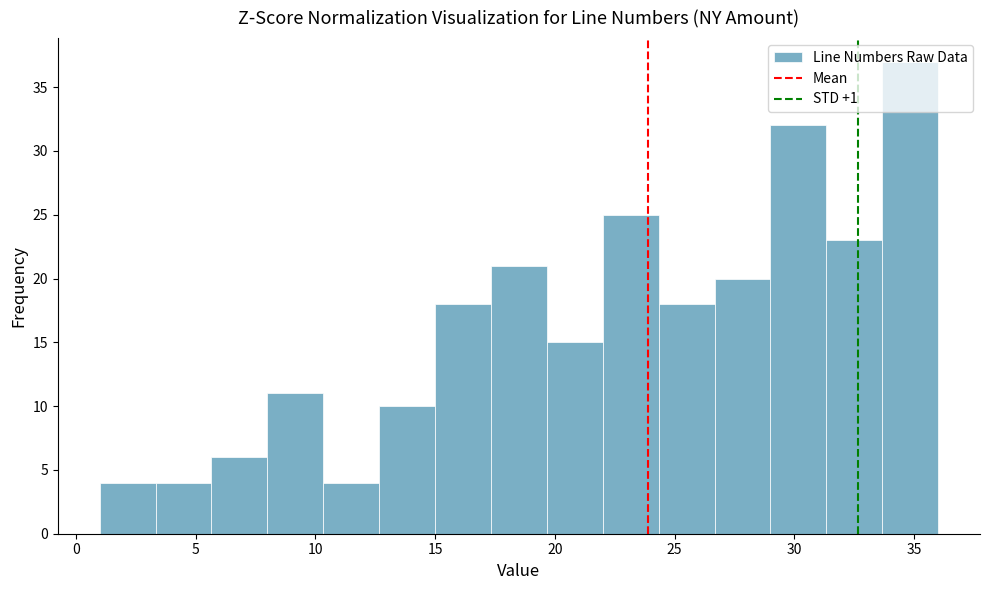

Over which range of the x-axis is the bar tallest?

33.5 to 36.0